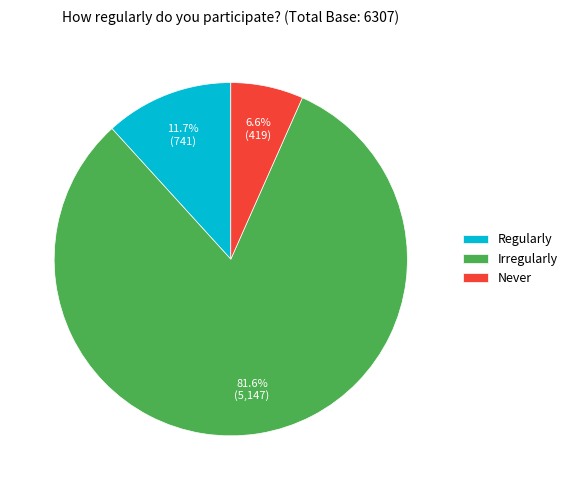

To the nearest percent, what percentage of the pie is Never?

7%